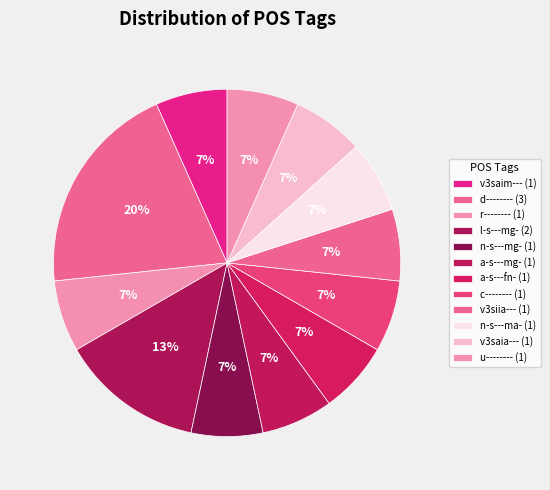

Count the number of slices in the pie.

12